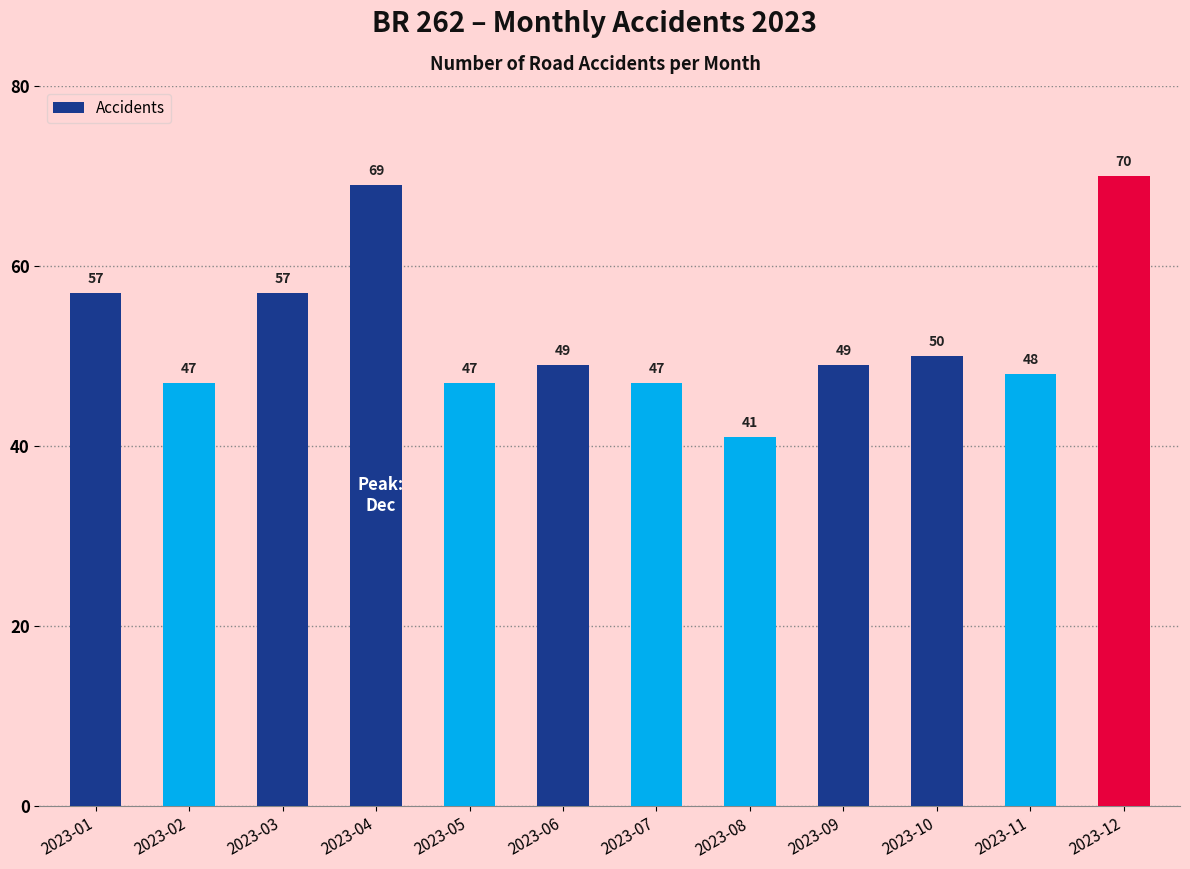

What is the change in value from 2023-02 to 2023-10?

+3